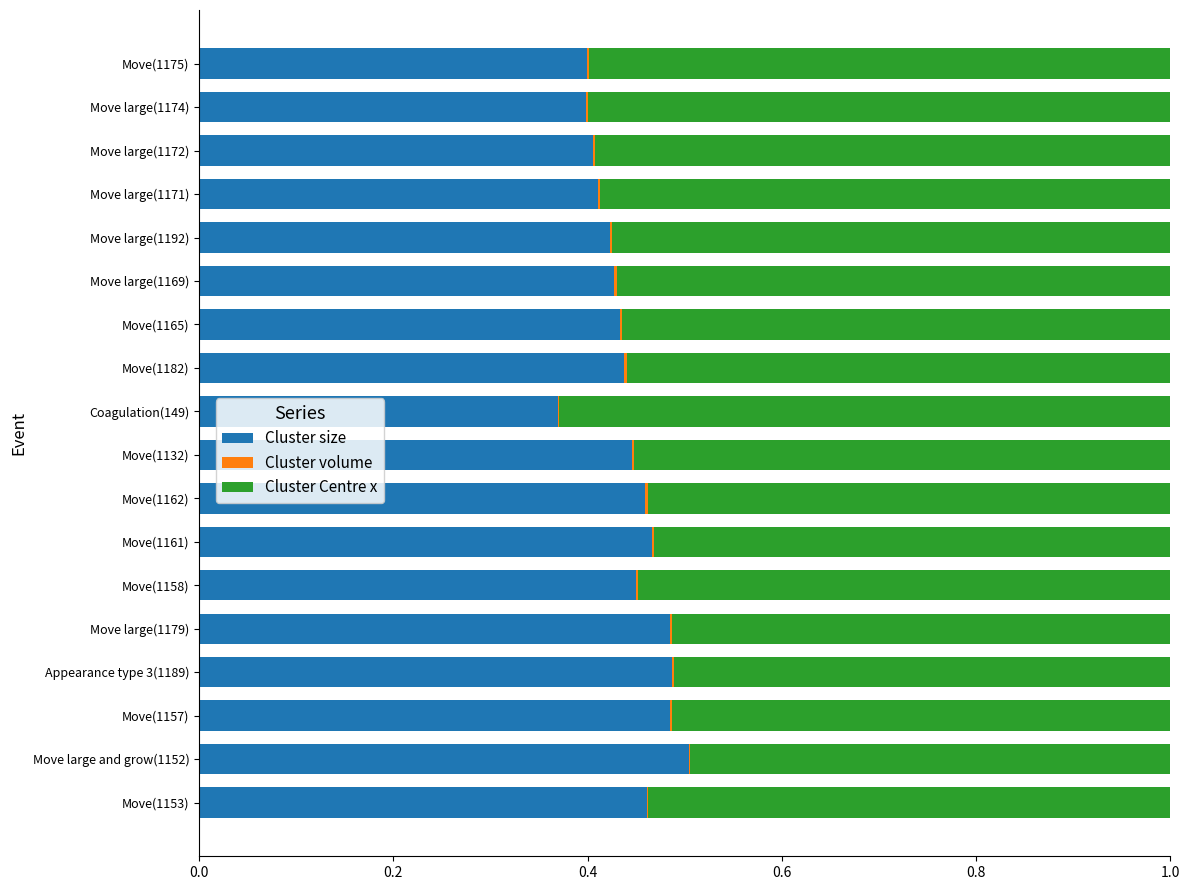

The value of Cluster size at Move(1161) is 0.3. True or false?

False